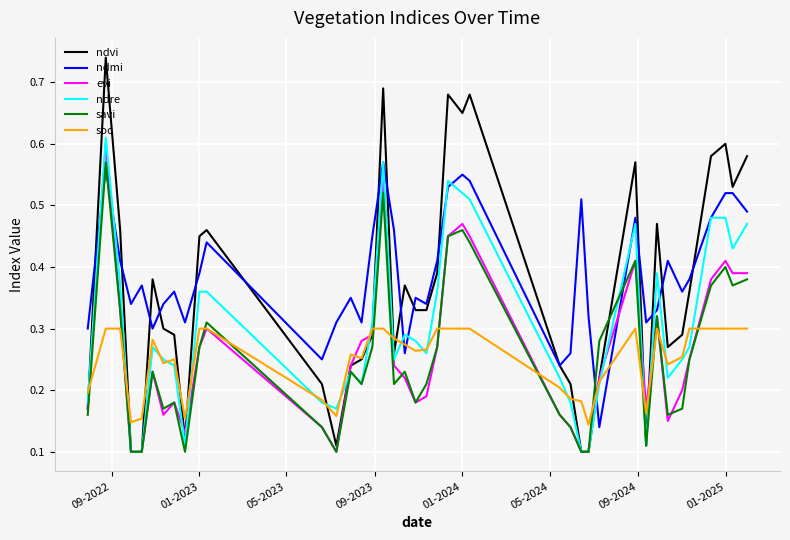

True or false: savi and soc intersect in this chart.

True